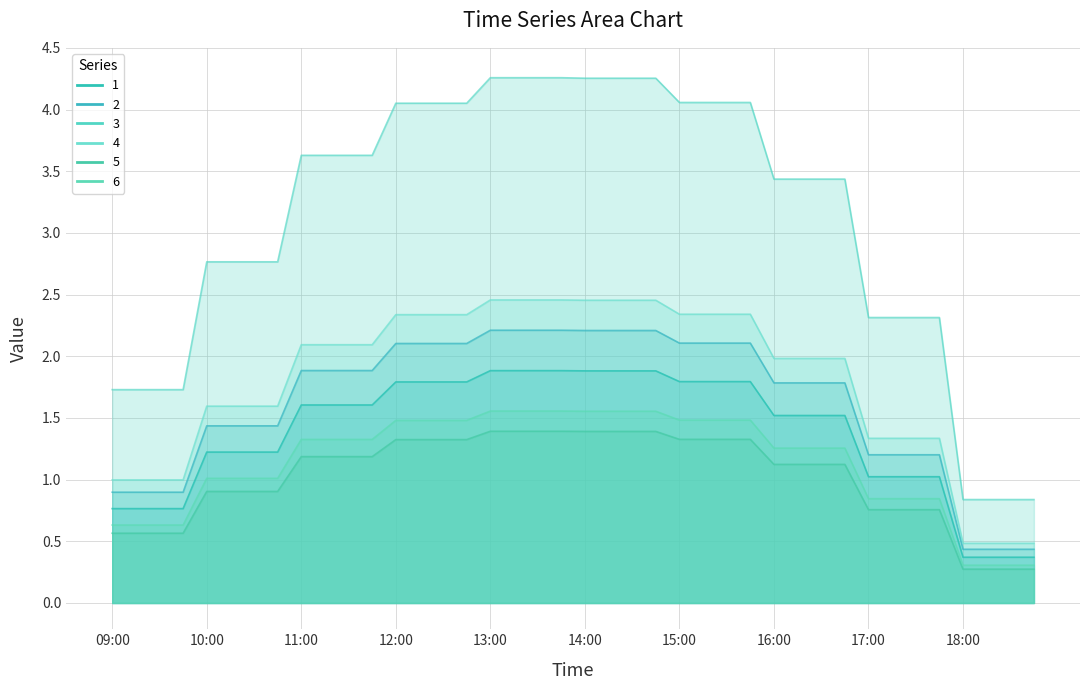

At 14:00, list the series in order from smallest to largest.

5, 6, 1, 2, 4, 3